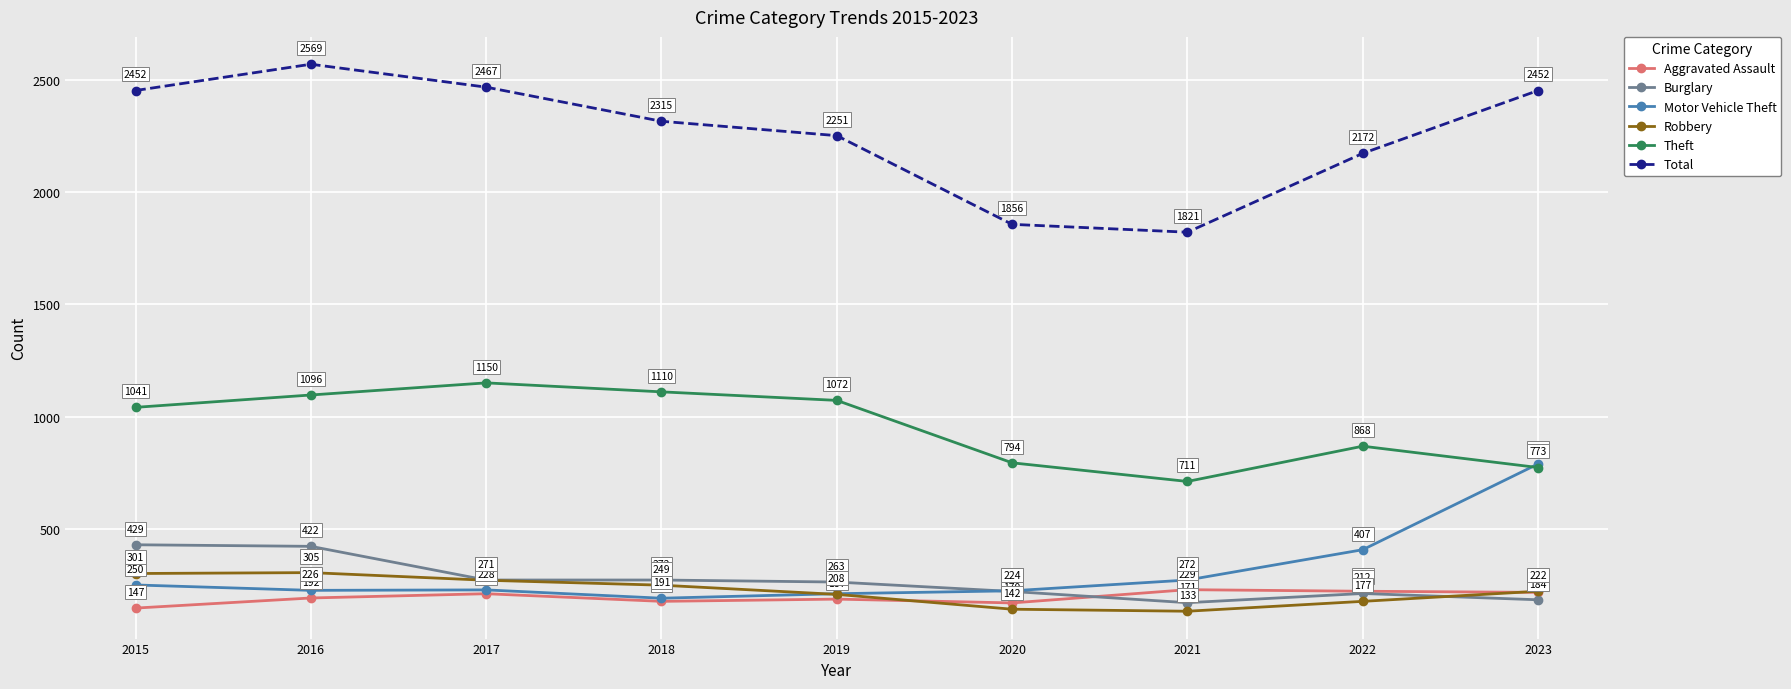

Reading left to right, list all the values displayed in this chart.

Aggravated Assault: 147	192	211	177	187	170	229	222	217
Burglary: 429	422	272	272	263	221	171	212	184
Motor Vehicle Theft: 250	226	228	191	211	224	272	407	789
Robbery: 301	305	271	249	208	142	133	177	222
Theft: 1041	1096	1150	1110	1072	794	711	868	773
Total: 2452	2569	2467	2315	2251	1856	1821	2172	2452